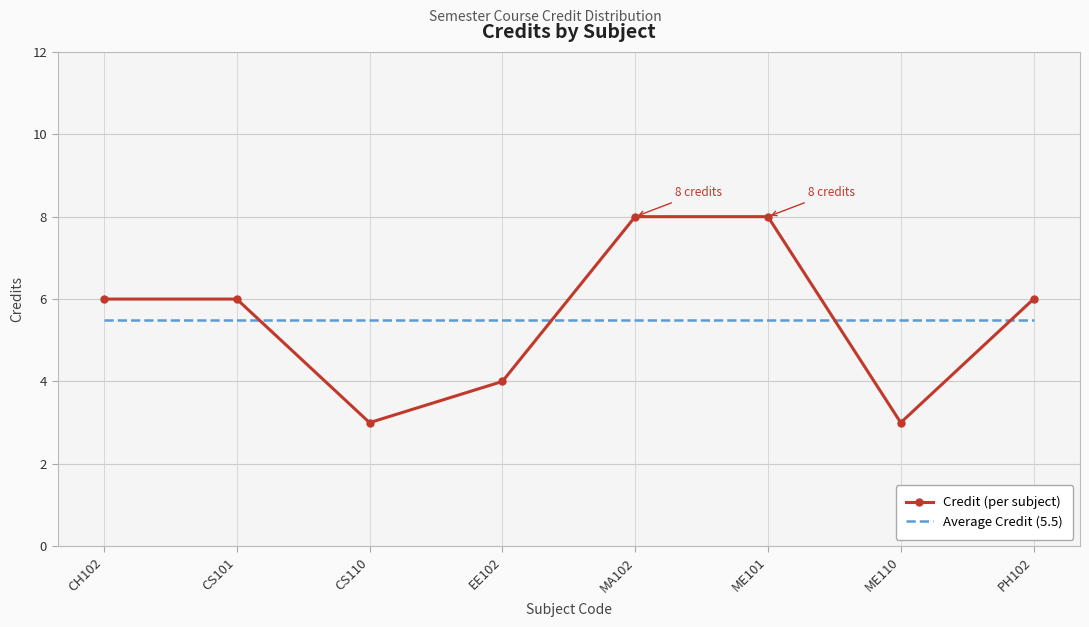

Between CS110 and EE102, which series saw the biggest shift?

Credit (per subject)